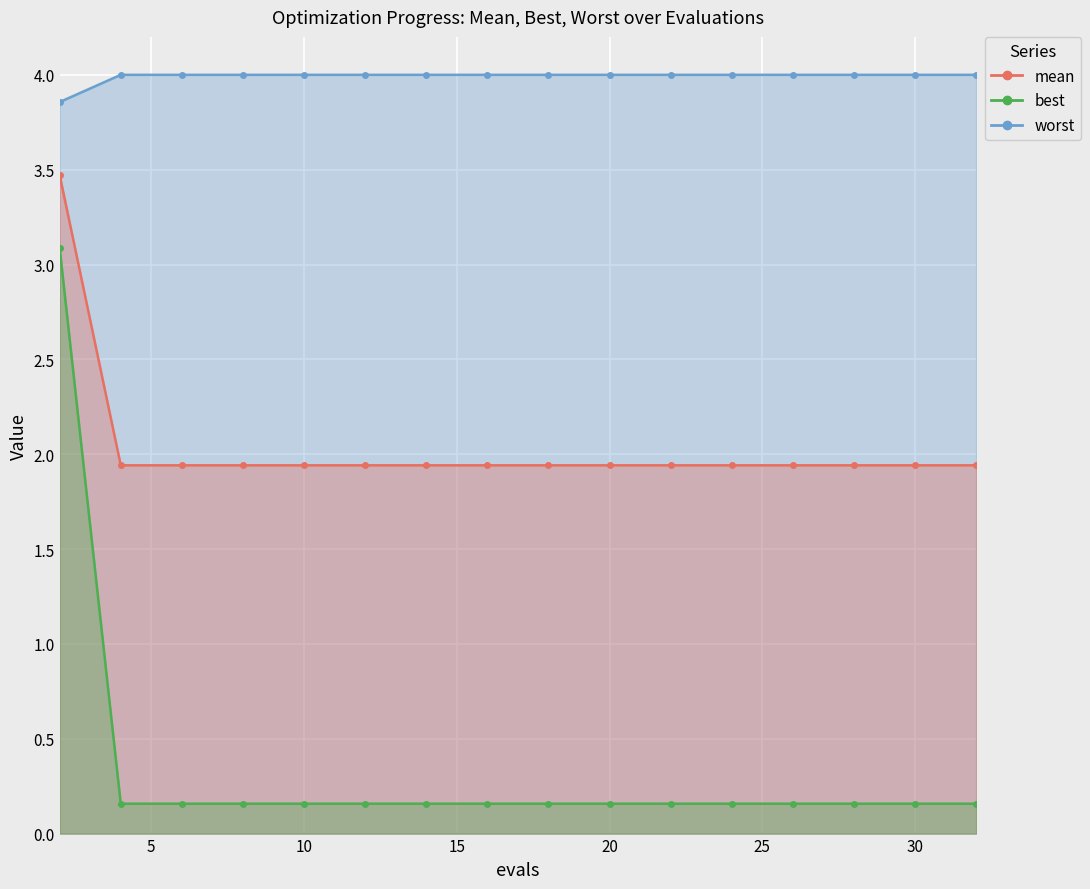

At 4, list the series in order from smallest to largest.

best, mean, worst